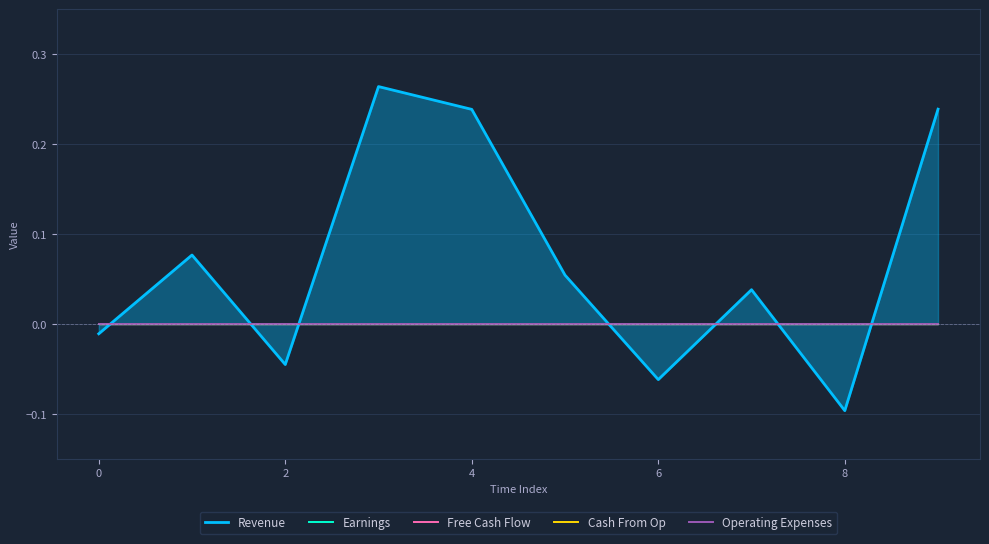

Reading right to left, transcribe all the data shown in this chart.

Revenue: 0.2	-0.1	0.0	-0.1	0.1	0.2	0.3	-0.0	0.1	-0.0
Earnings: 0.0	0.0	0.0	0.0	0.0	0.0	0.0	0.0	0.0	0.0
Free Cash Flow: 0.0	0.0	0.0	0.0	0.0	0.0	0.0	0.0	0.0	0.0
Cash From Op: 0.0	0.0	0.0	0.0	0.0	0.0	0.0	0.0	0.0	0.0
Operating Expenses: 0.0	0.0	0.0	0.0	0.0	0.0	0.0	0.0	0.0	0.0